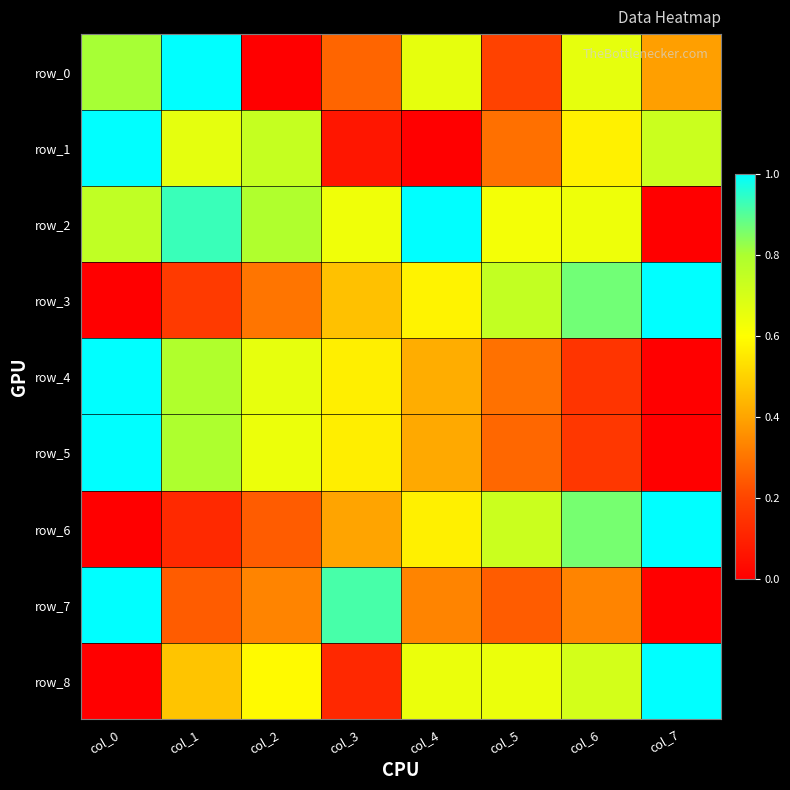

Is the value of row_3 at col_7 greater than the value of row_4 at col_0?

No